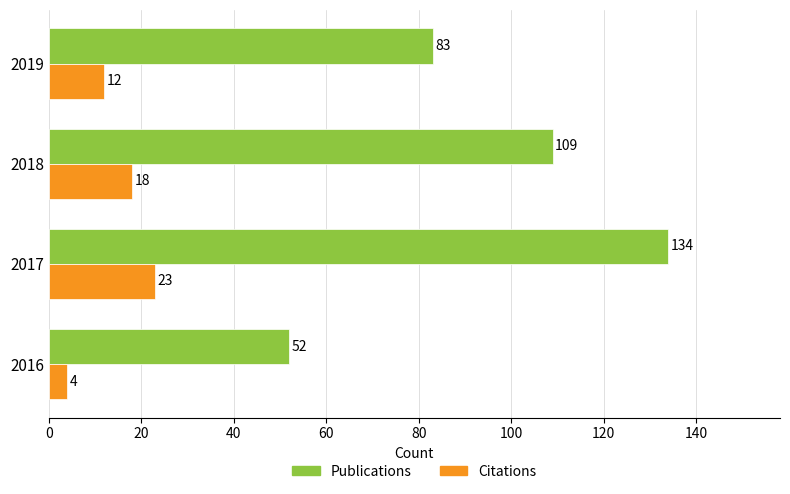

Which series has the largest range (max minus min)?

Publications